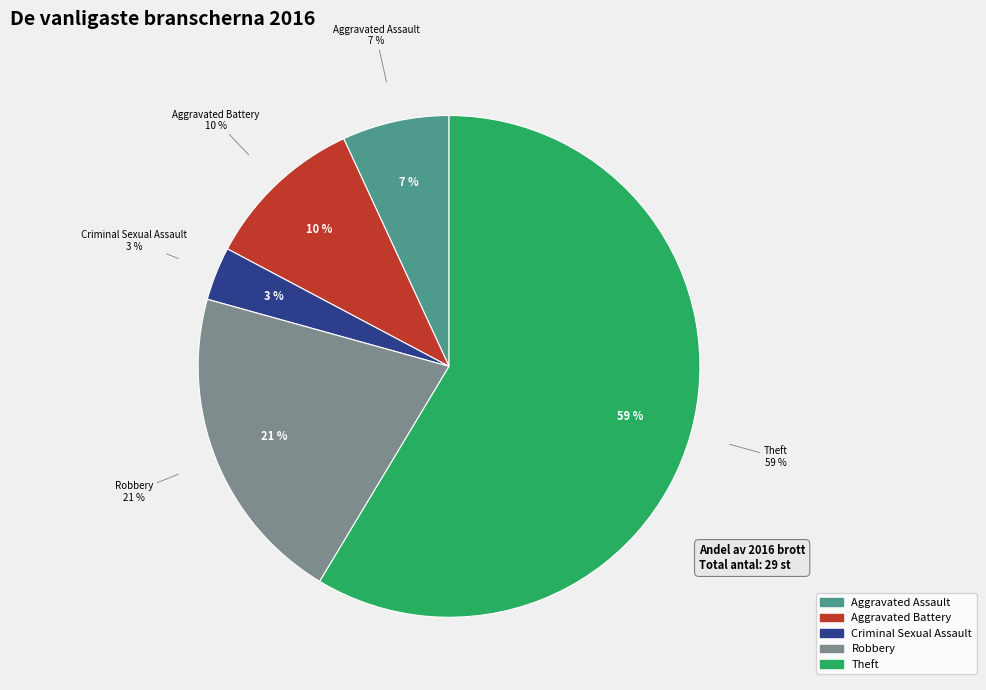

To the nearest percent, what is the difference between the Criminal Sexual Assault and Aggravated Battery slice percentages?

7%